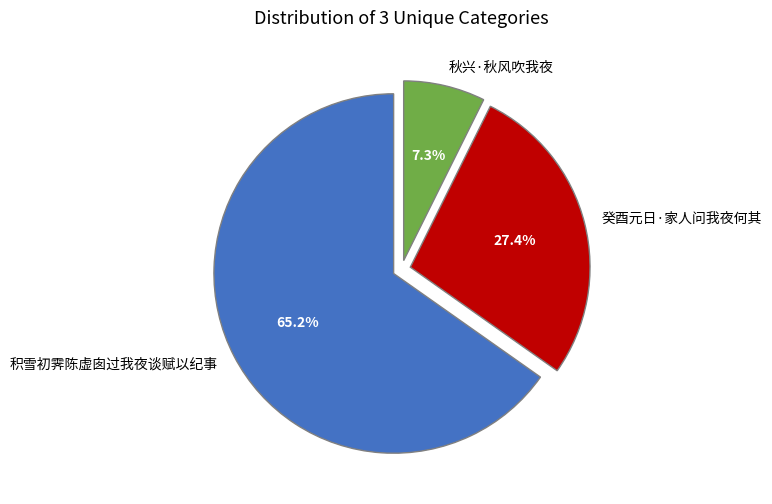

How many slices are in this pie chart?

3